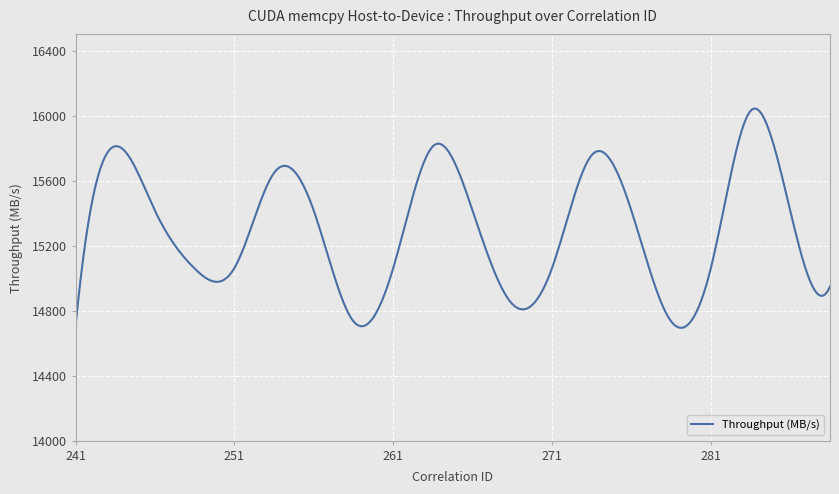

What is the difference between the maximum and minimum values?

1350.5